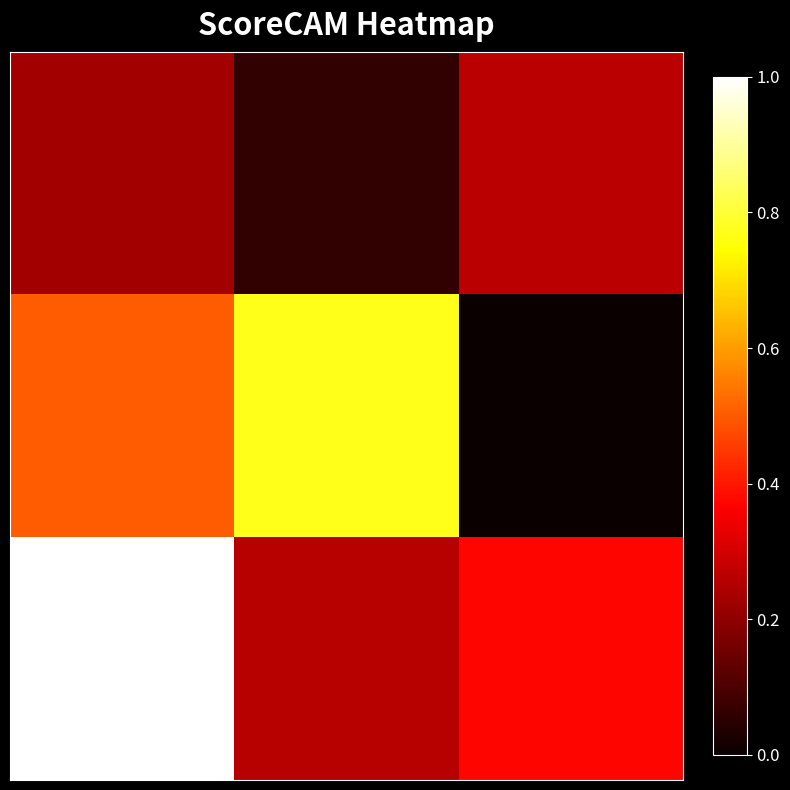

At which category does the chart reach its minimum across all series?

2